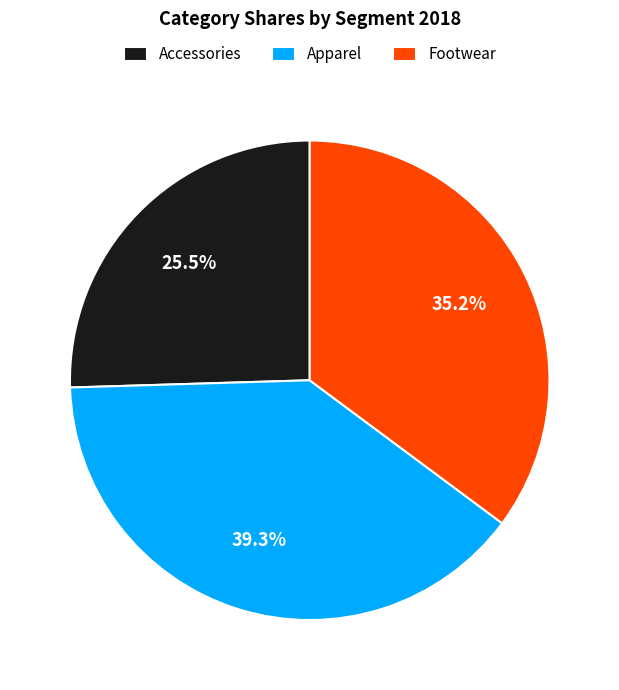

Is it true that Footwear is 21% of the pie?

False